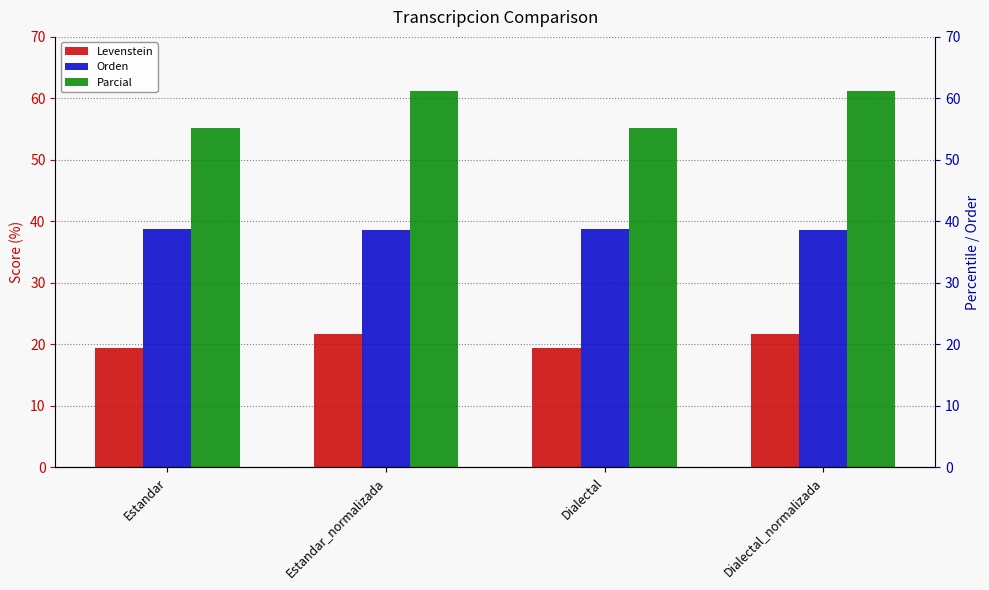

Where is Parcial nearest to the value 58?

Estandar